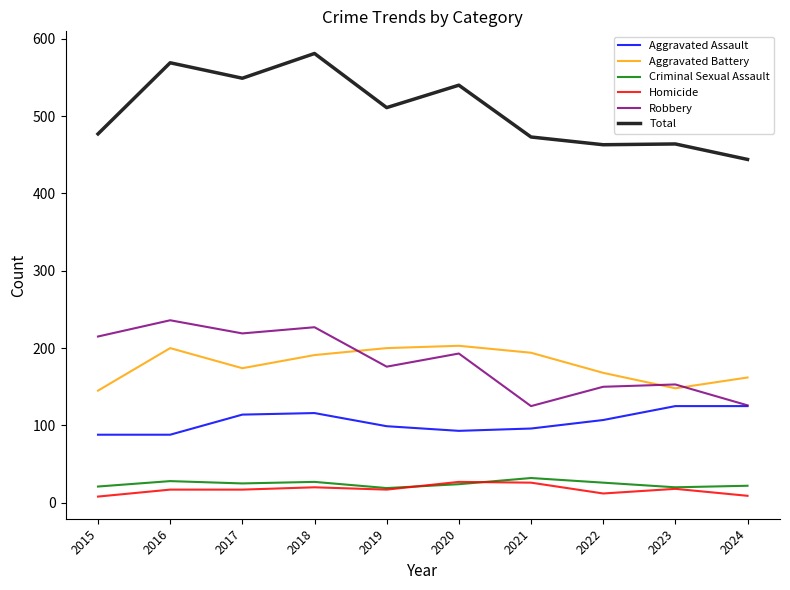

In Aggravated Battery, how many points are higher than both neighbors (excluding endpoints)?

2